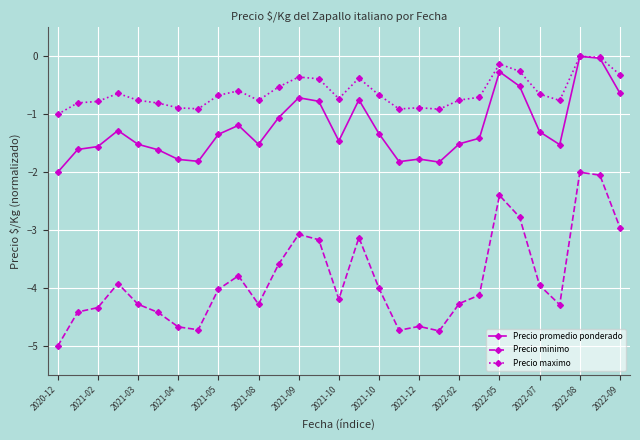

What is the value of the Precio promedio ponderado point at the 11th from the left?

-1.5